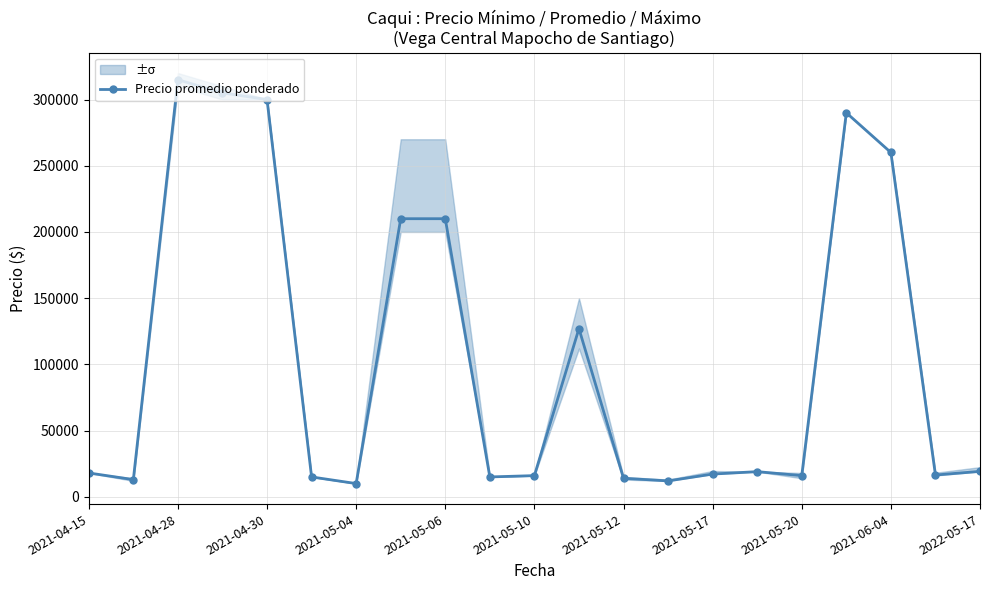

The value of Precio promedio ponderado at 2021-04-28 is 315000. True or false?

True